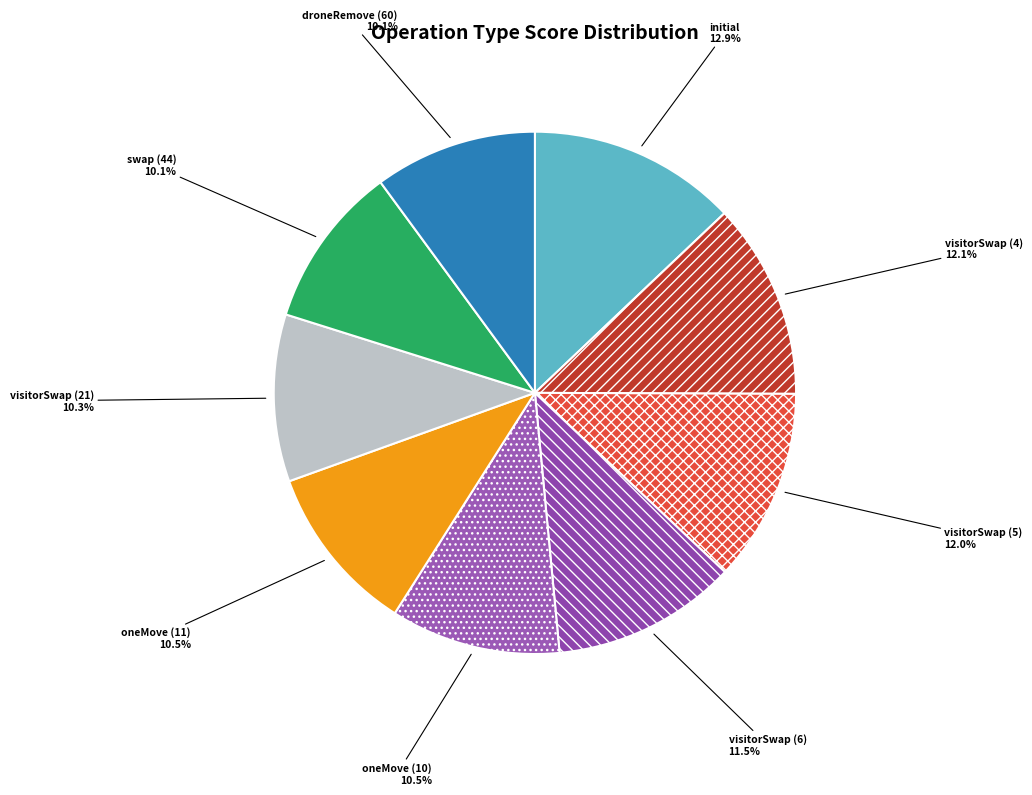

Approximately how many times larger is the value at oneMove (10) compared to oneMove (11)?

1.0